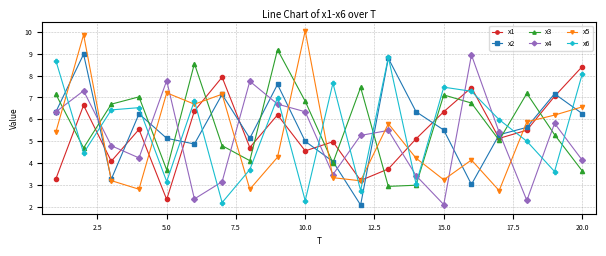

What is the minimum value shown in the chart?

2.1